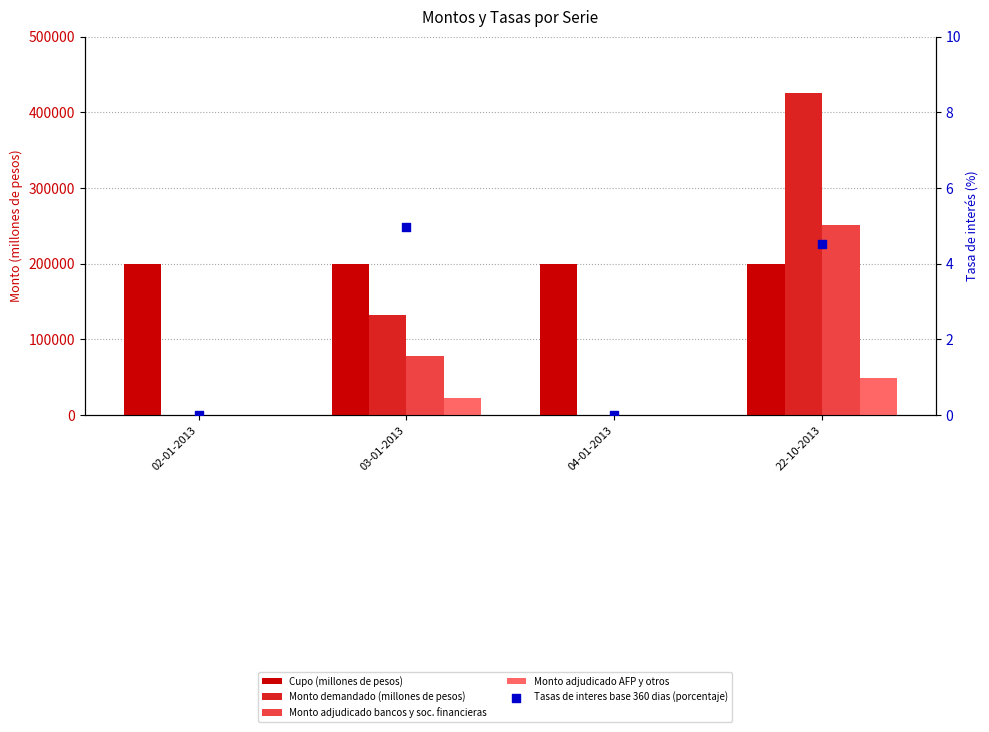

Which series reaches the minimum Y coordinate?

Monto demandado (millones de pesos)